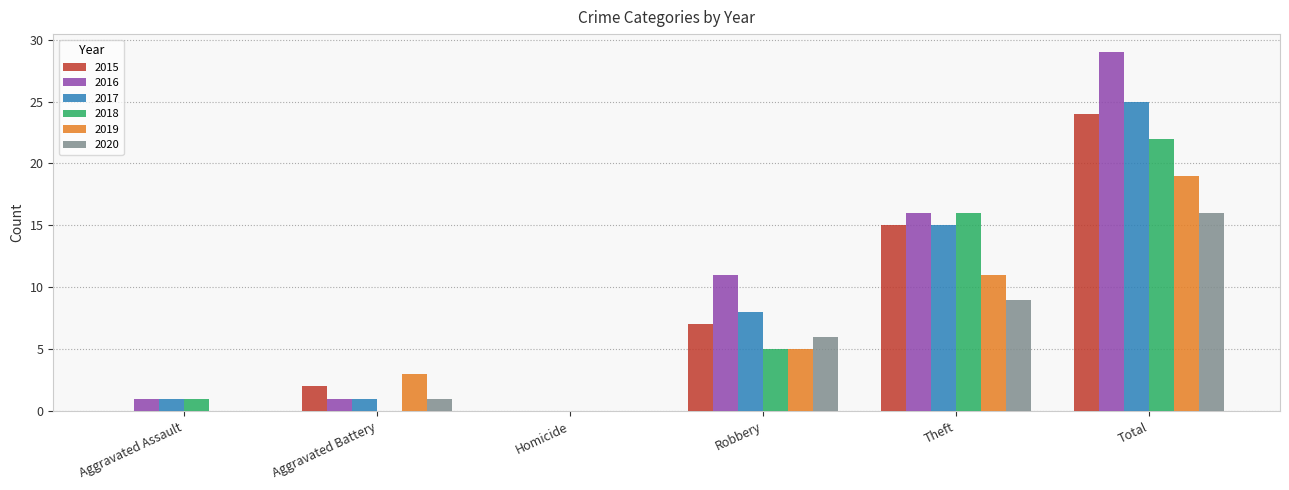

How many groups of bars are there?

6